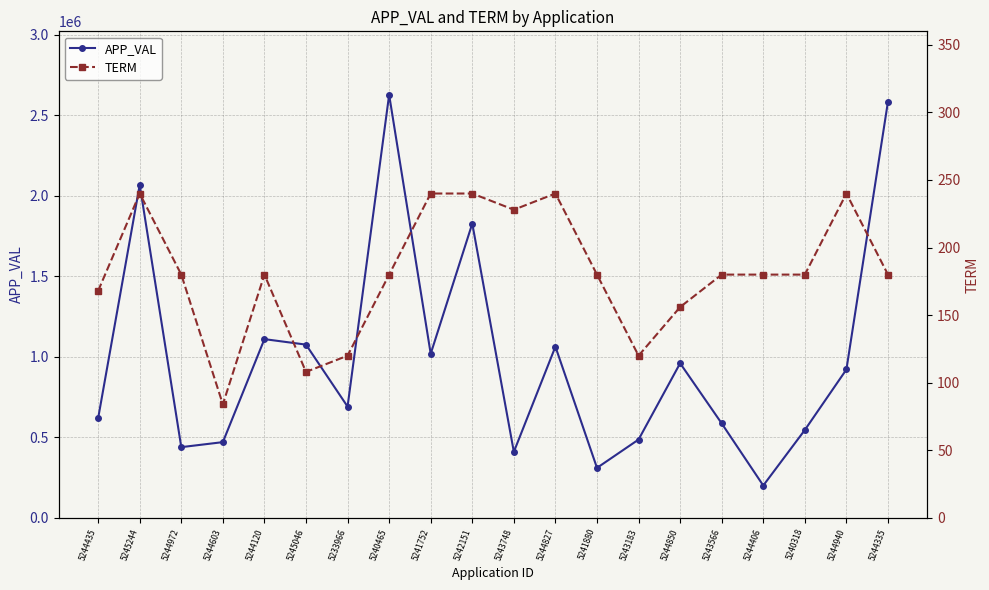

What is the label of the 3rd point from the right?

5240318